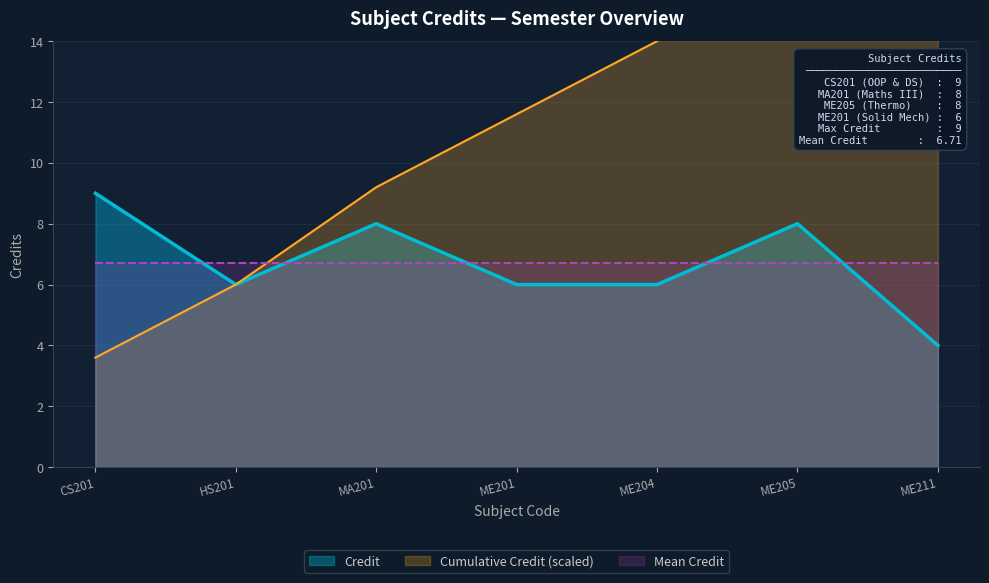

List the labels in order of value, largest first.

CS201, MA201, ME205, HS201, ME201, ME204, ME211